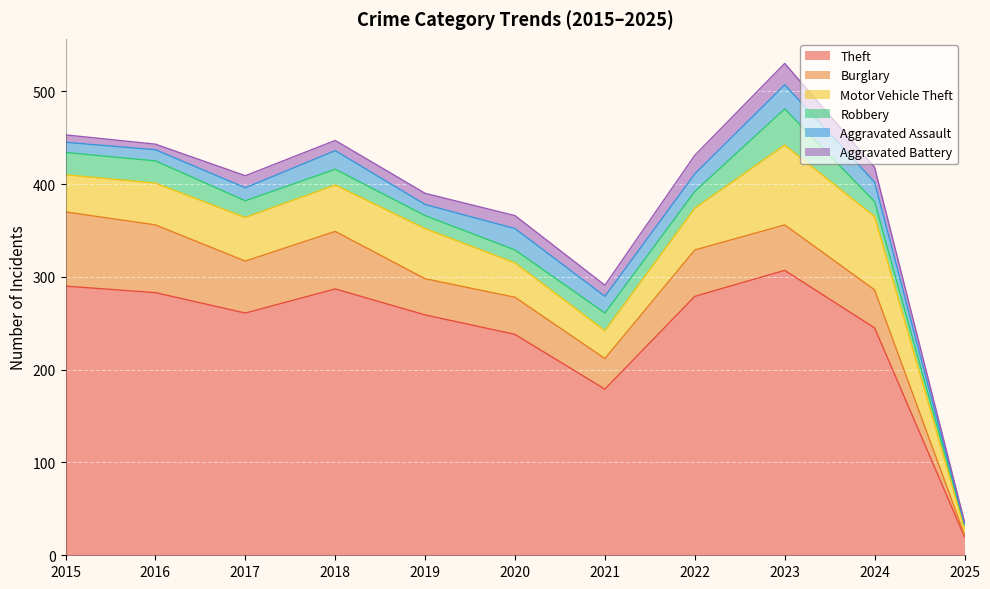

What is the difference between the highest and lowest values at 2017?

248